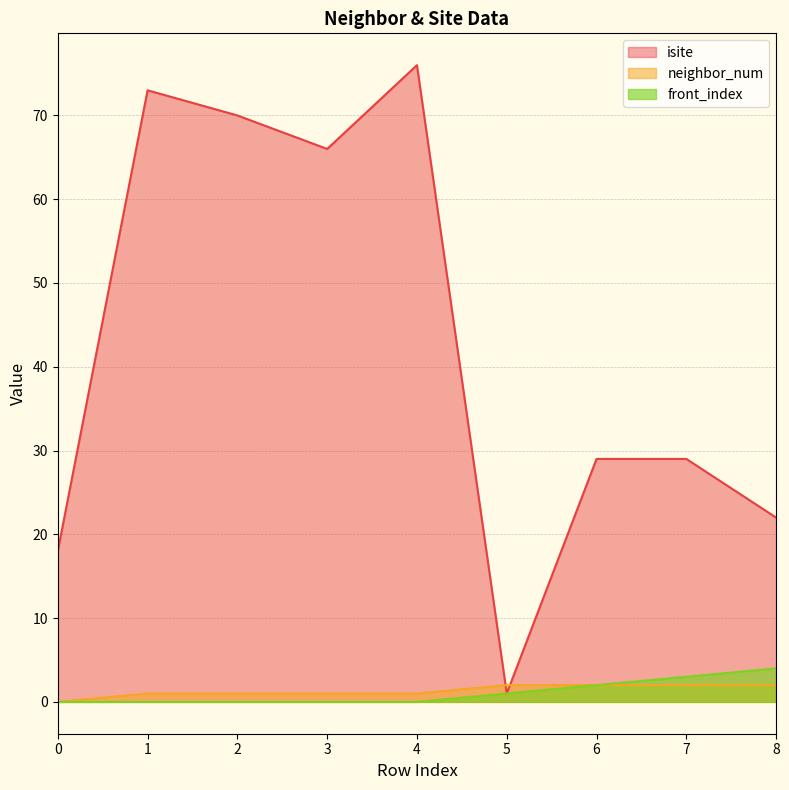

How many data points in isite are above 29?

4